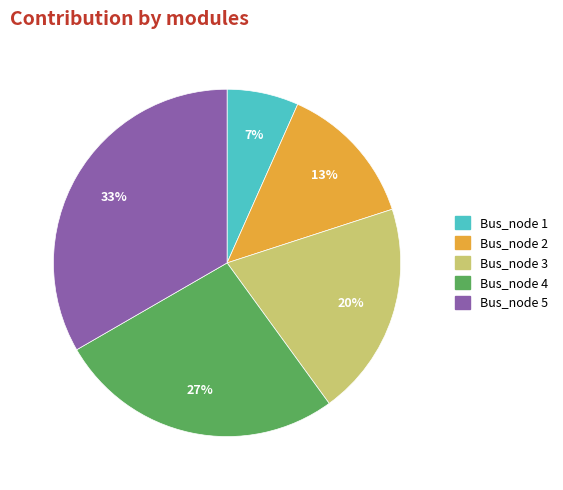

Does Bus_node 3 account for over 50% of the chart?

No